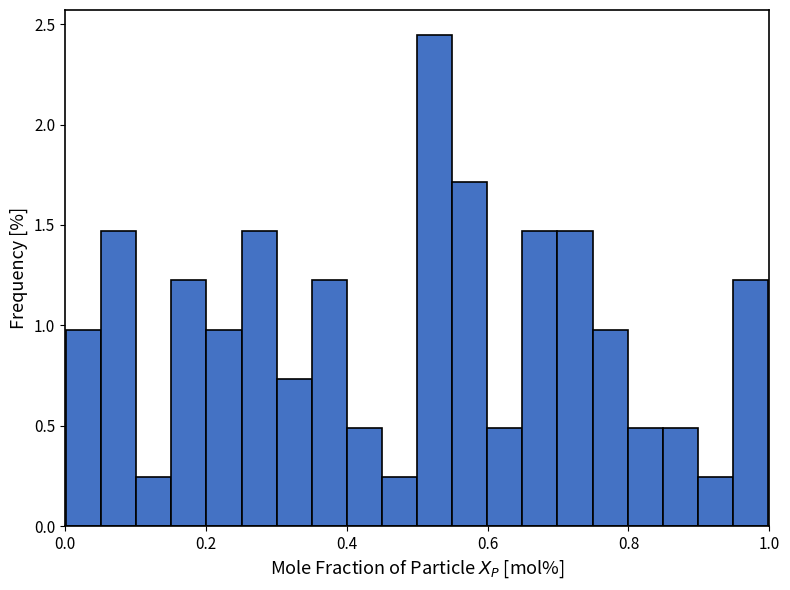

Around what value on the x-axis is the tallest bar? Give the approximate position of its centre, as read against the axis.

0.52